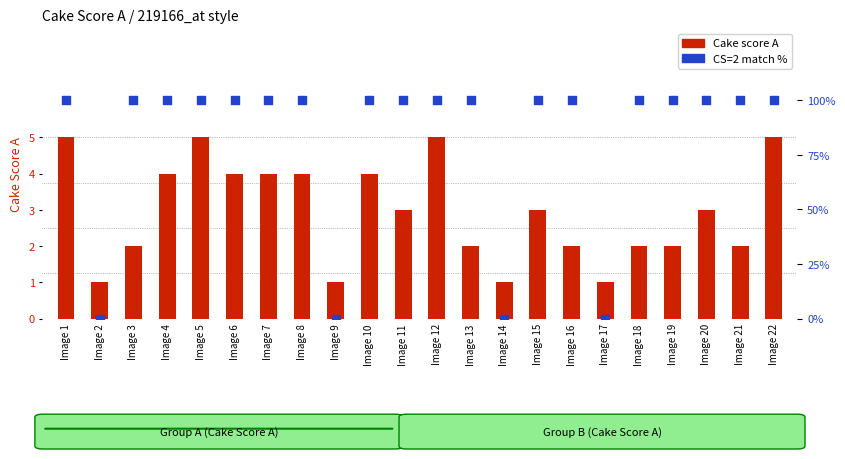

What are all the series names shown in the legend?

Cake score A, CS=2 match %